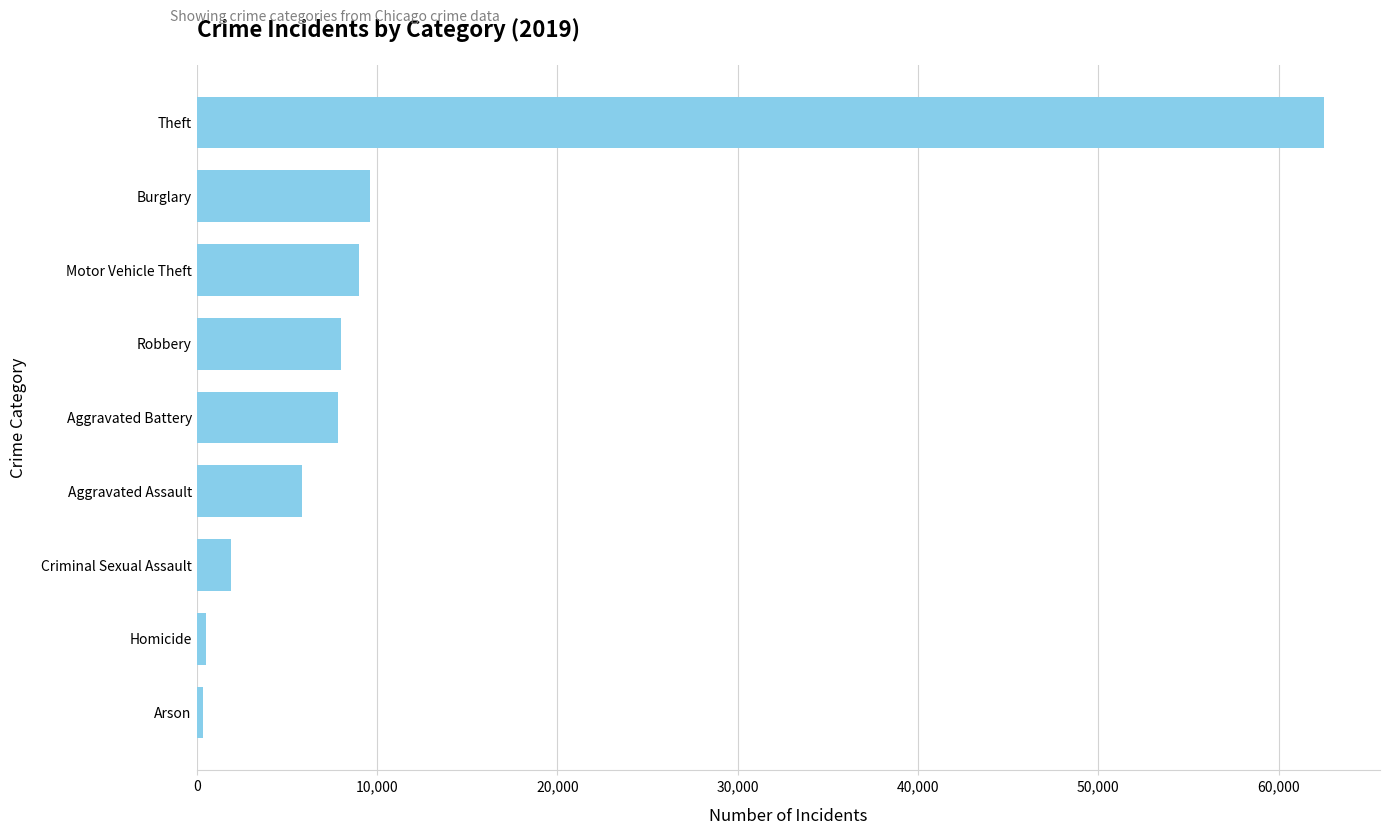

Which category has the highest value across all series?

Theft